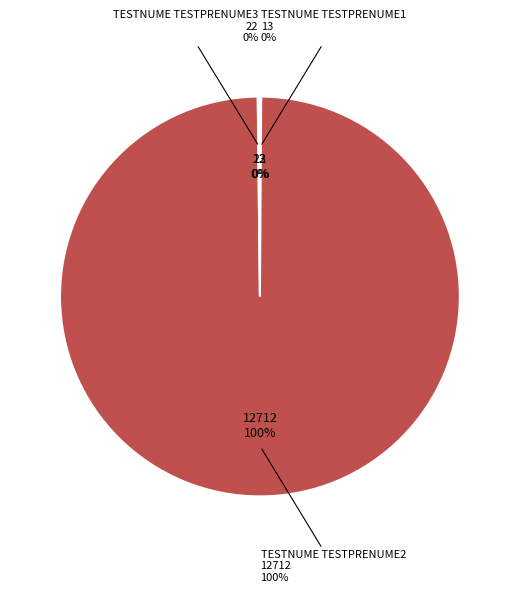

To the nearest percent, what is the combined percentage of TESTNUME TESTPRENUME2 and TESTNUME TESTPRENUME3?

100%